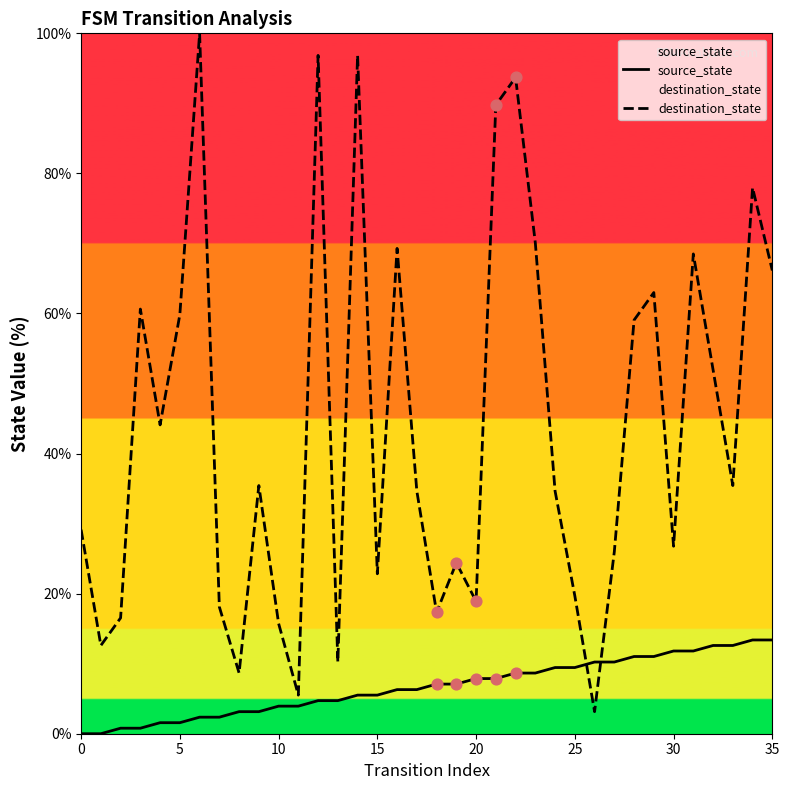

What is the total value across all series at 0?

29.1